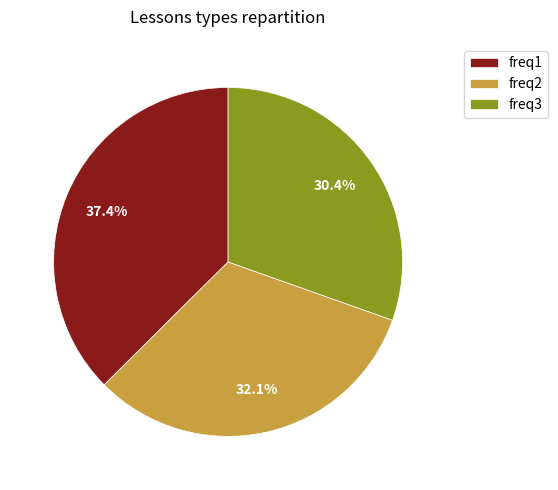

How many slices are in this pie chart?

3